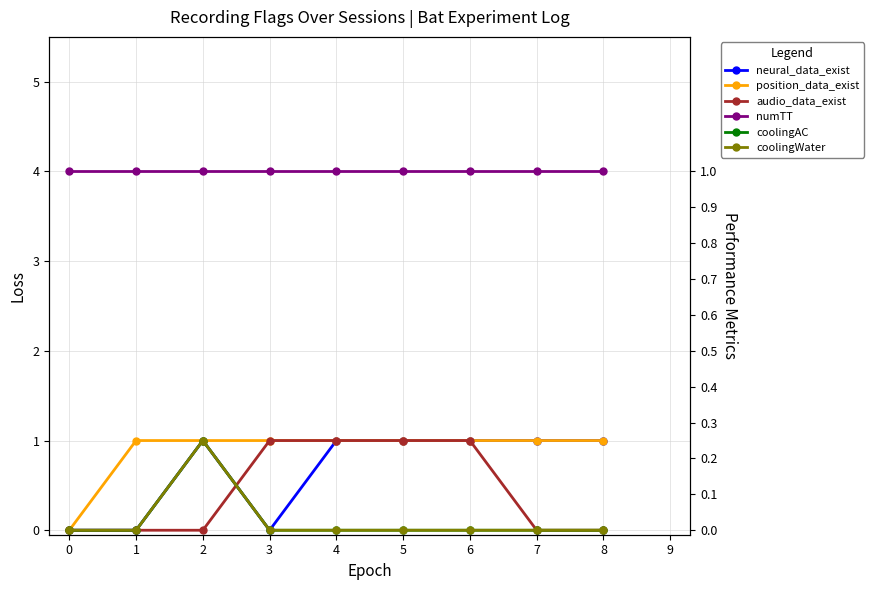

Reading right to left, list all the values displayed in this chart.

neural_data_exist: 8=1	7=1	6=1	5=1	4=1	3=0	2=1	1=0	0=0
position_data_exist: 8=1	7=1	6=1	5=1	4=1	3=1	2=1	1=1	0=0
audio_data_exist: 8=0	7=0	6=1	5=1	4=1	3=1	2=0	1=0	0=0
numTT: 8=4	7=4	6=4	5=4	4=4	3=4	2=4	1=4	0=4
coolingAC: 8=0	7=0	6=0	5=0	4=0	3=0	2=1	1=0	0=0
coolingWater: 8=0	7=0	6=0	5=0	4=0	3=0	2=1	1=0	0=0